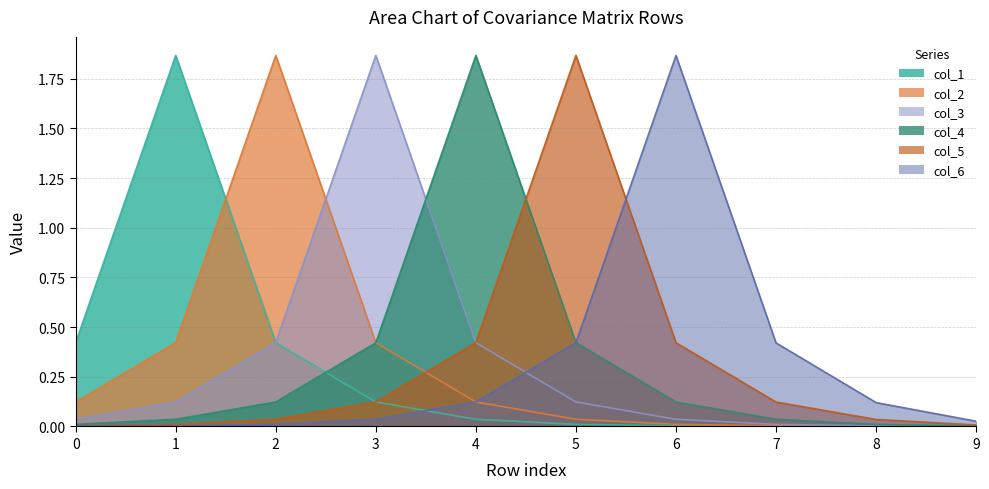

The col_2 series shows 0.0 at 6. True or false?

True